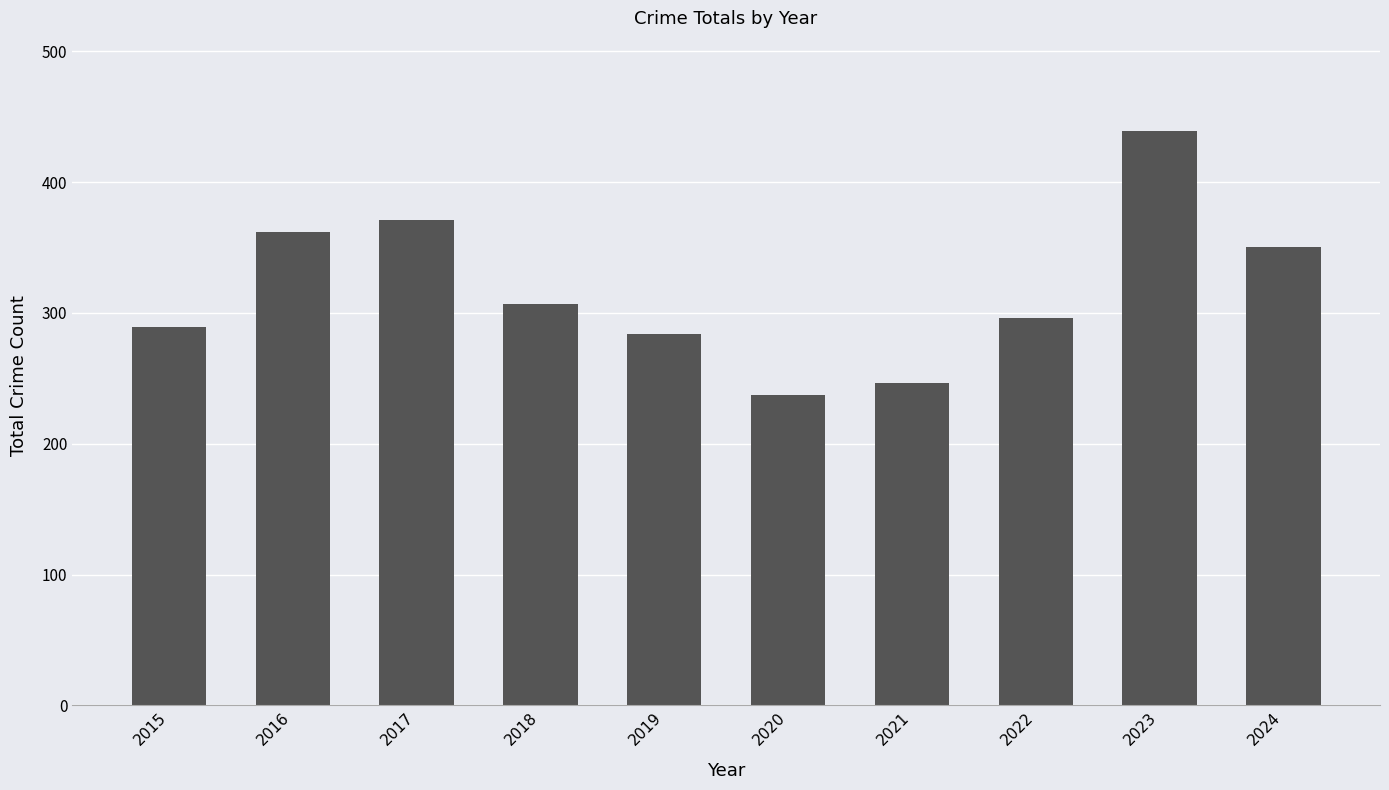

Rank the categories by value from lowest to highest.

2020, 2021, 2019, 2015, 2022, 2018, 2024, 2016, 2017, 2023